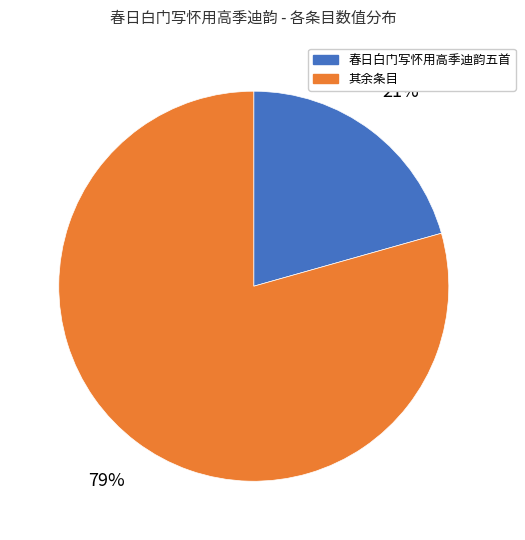

Is there a majority slice in this chart?

Yes